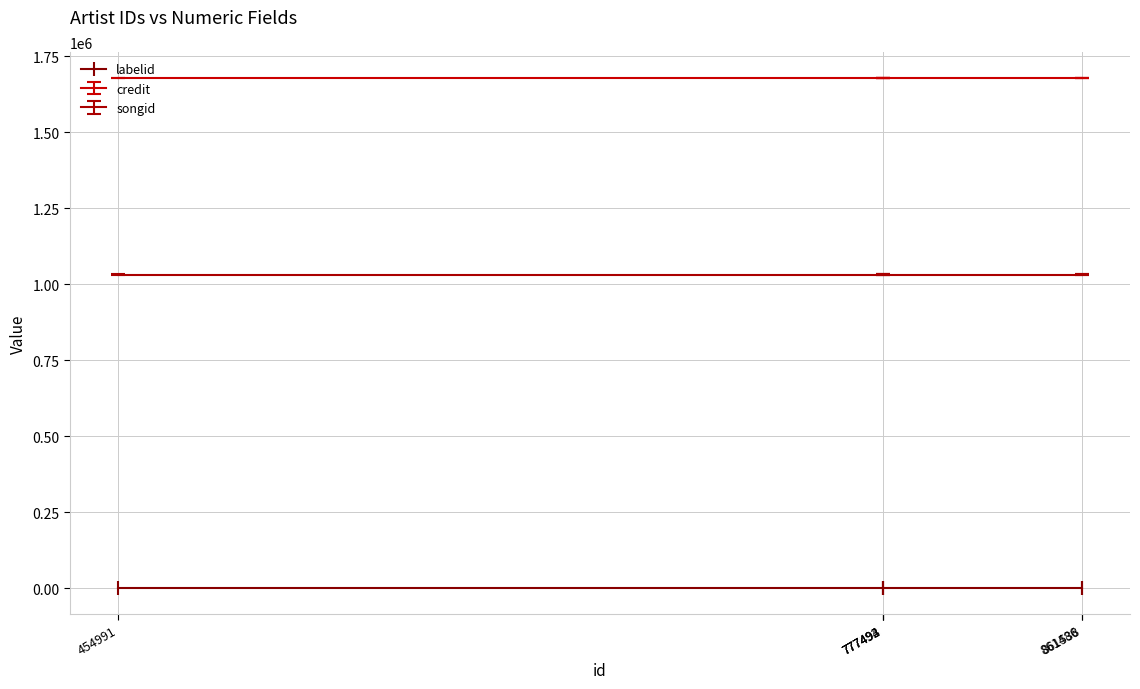

Does the chart have visible grid lines?

Yes